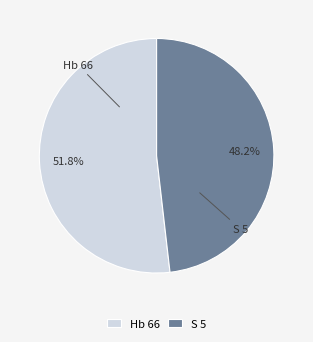

Rank the categories by value from highest to lowest.

Hb 66, S 5